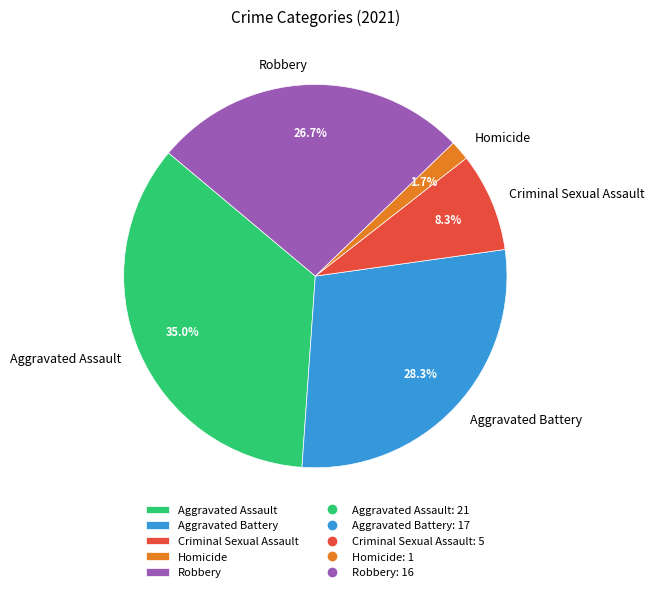

To the nearest percent, what is the difference between the largest and smallest slice percentages?

33%